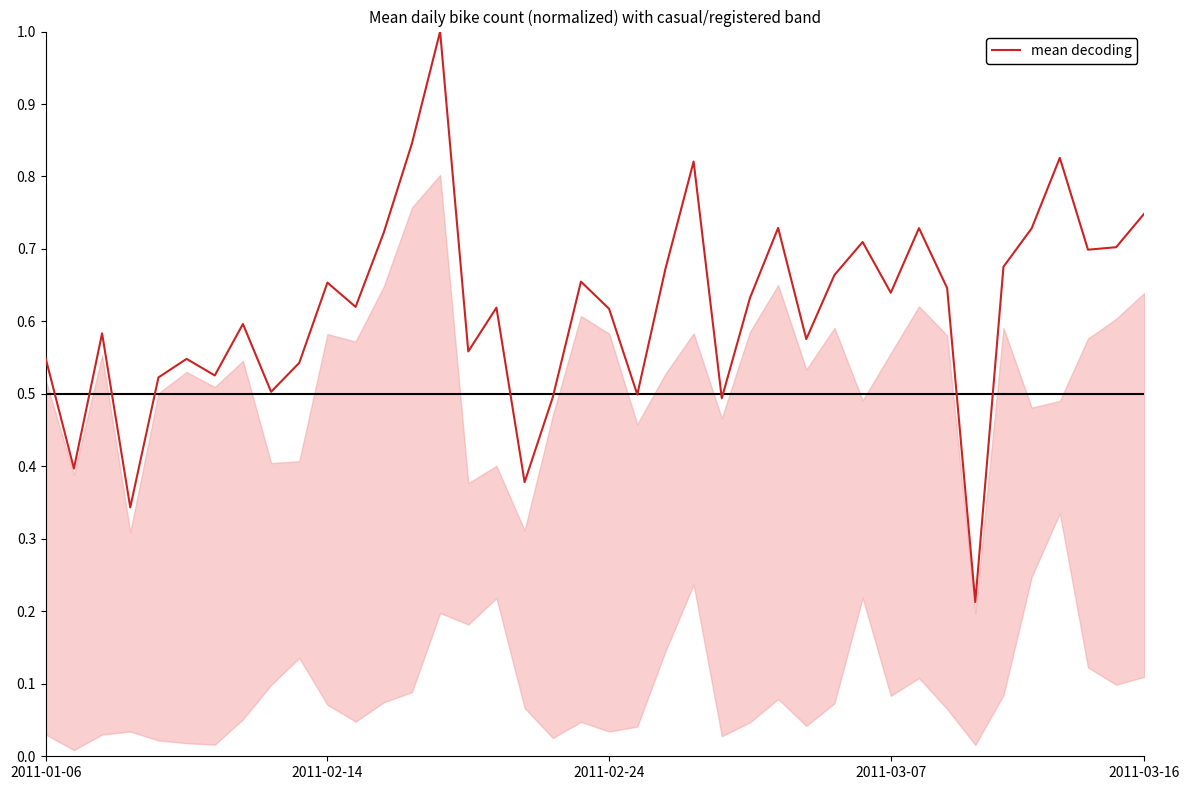

What is the maximum value shown in the chart?

1.0